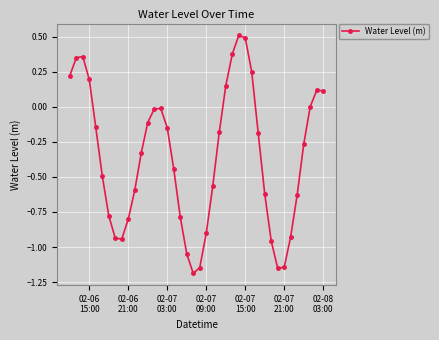

What is the difference between the second highest and minimum values?

1.7